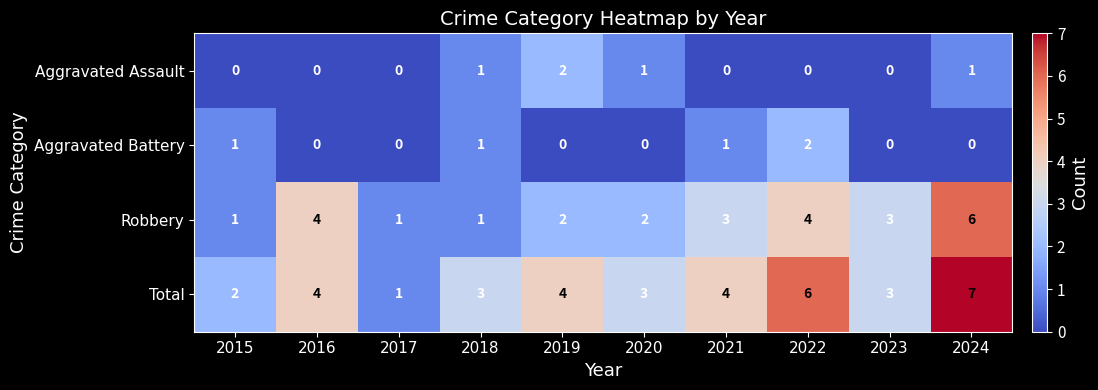

What is the difference between the highest and lowest values at 2021?

4